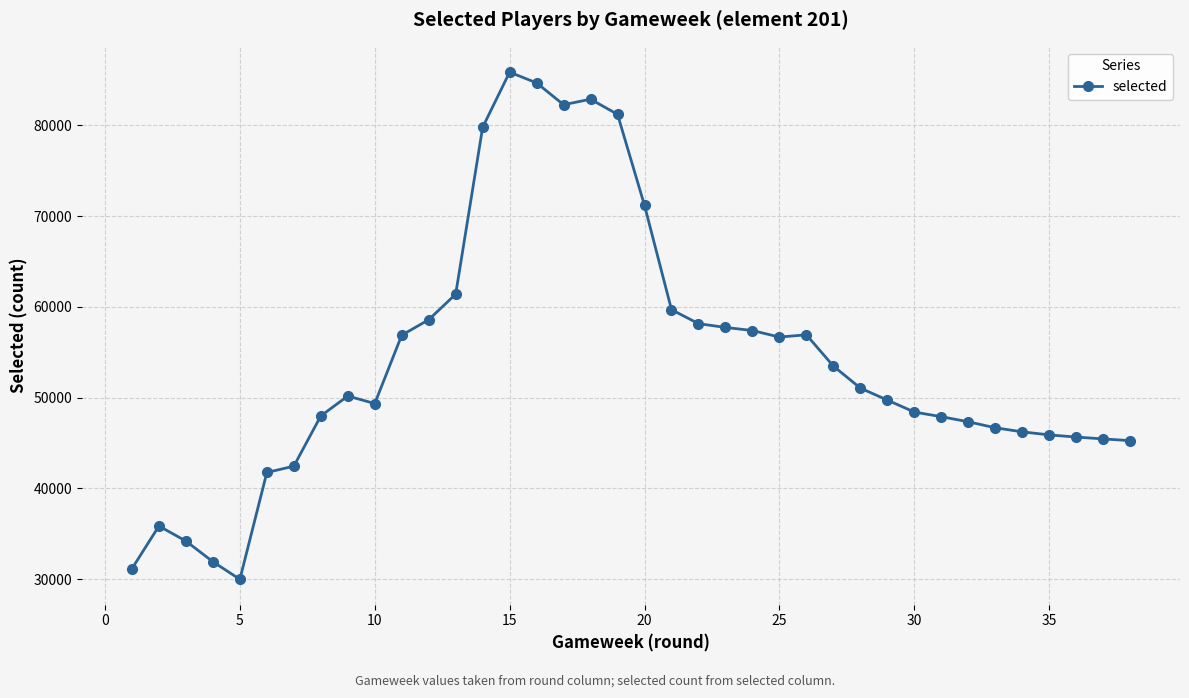

What is the sum of all values?

2058990